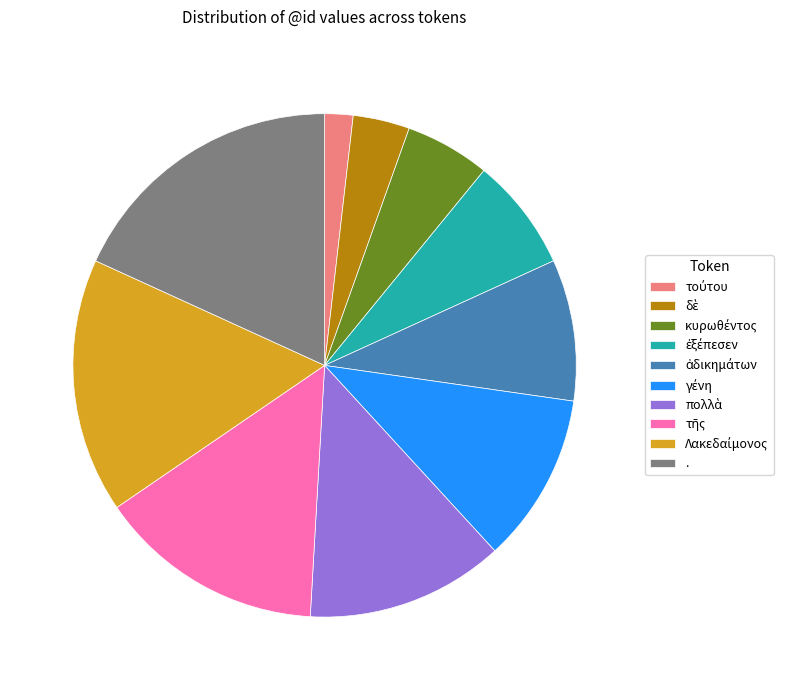

Is there a majority slice in this chart?

No